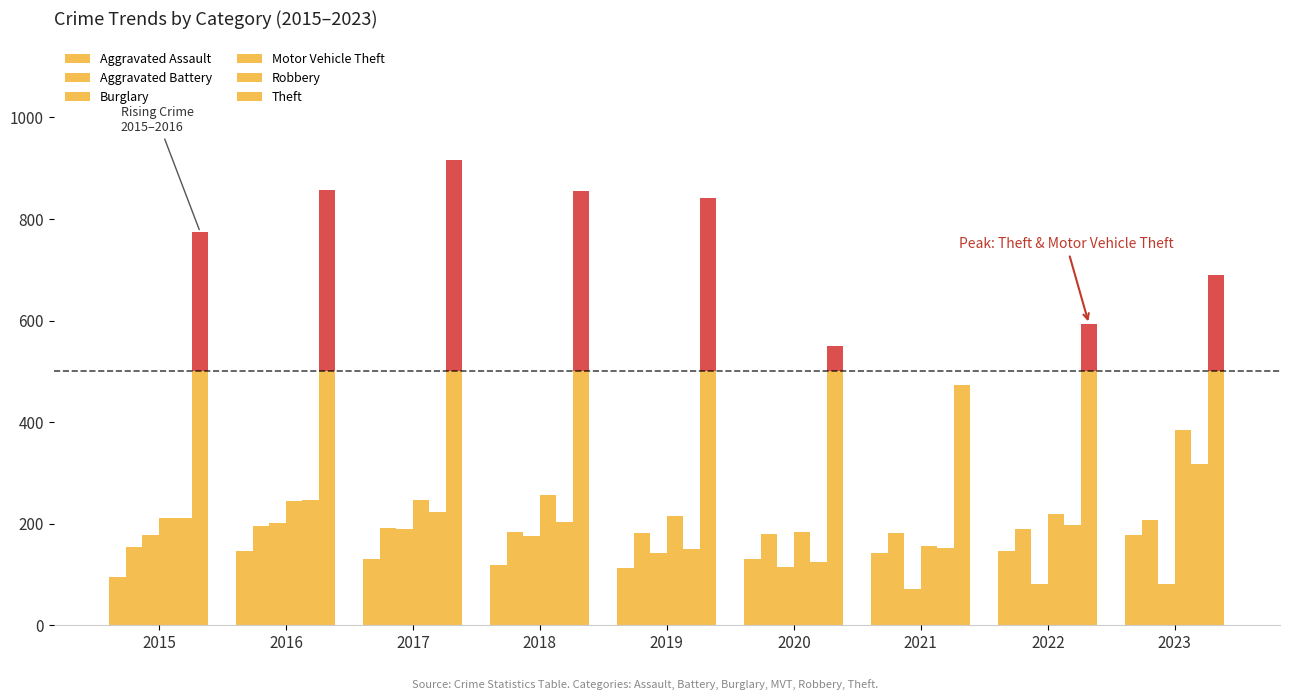

What is the difference between the highest and lowest values at 2022?

418